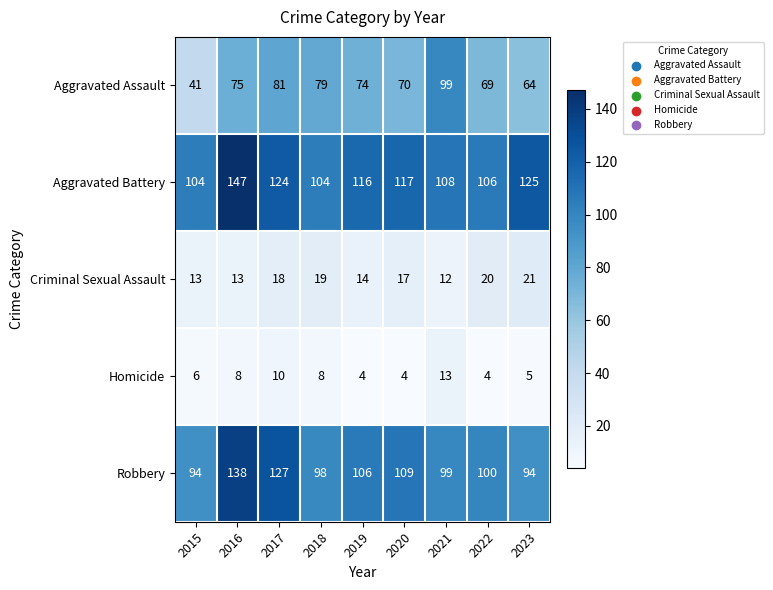

Between 2018 and 2020, which series saw the biggest shift?

Aggravated Battery